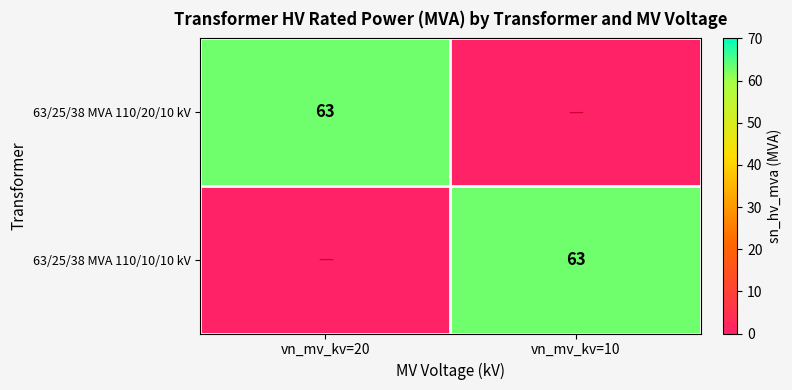

Which has a higher value, vn_mv_kv=20 or vn_mv_kv=10?

vn_mv_kv=20